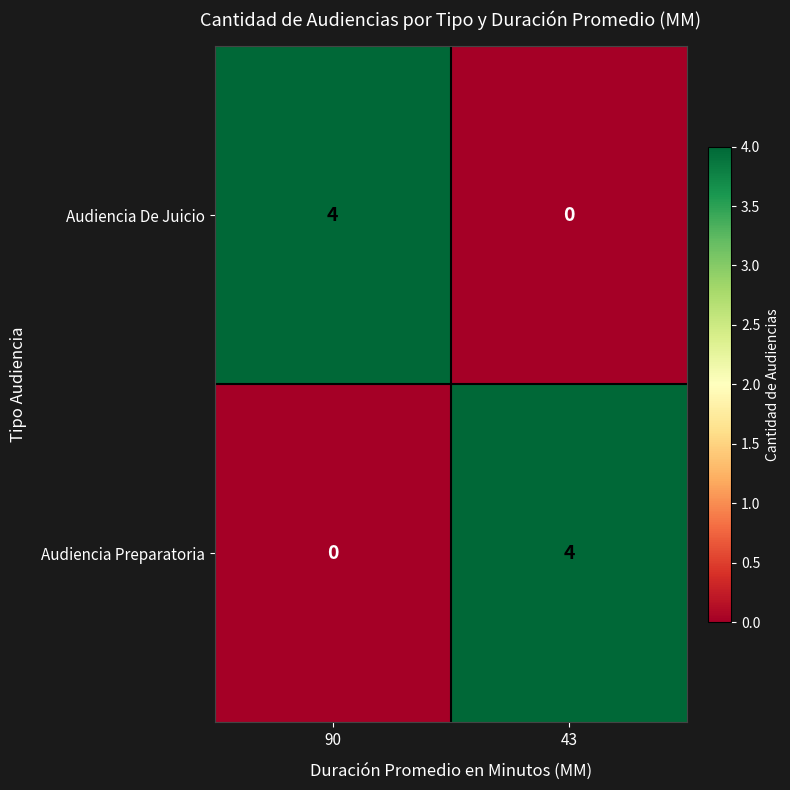

Reading left to right, list all the values displayed in this chart.

Audiencia De Juicio: 4	0
Audiencia Preparatoria: 0	4